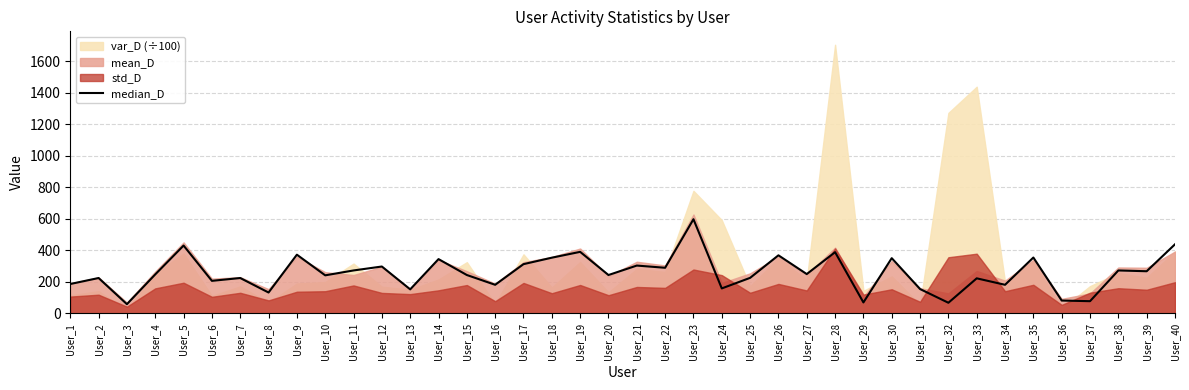

Reading left to right, extract all data points from this chart.

187	225	59	248	431	207	225	133	373	242	273	298	153	345	244	182	313	354	391	244	304	290	598	159	226	369	250	389	70	351	155	68	223	182	355	82	78	273	268	439